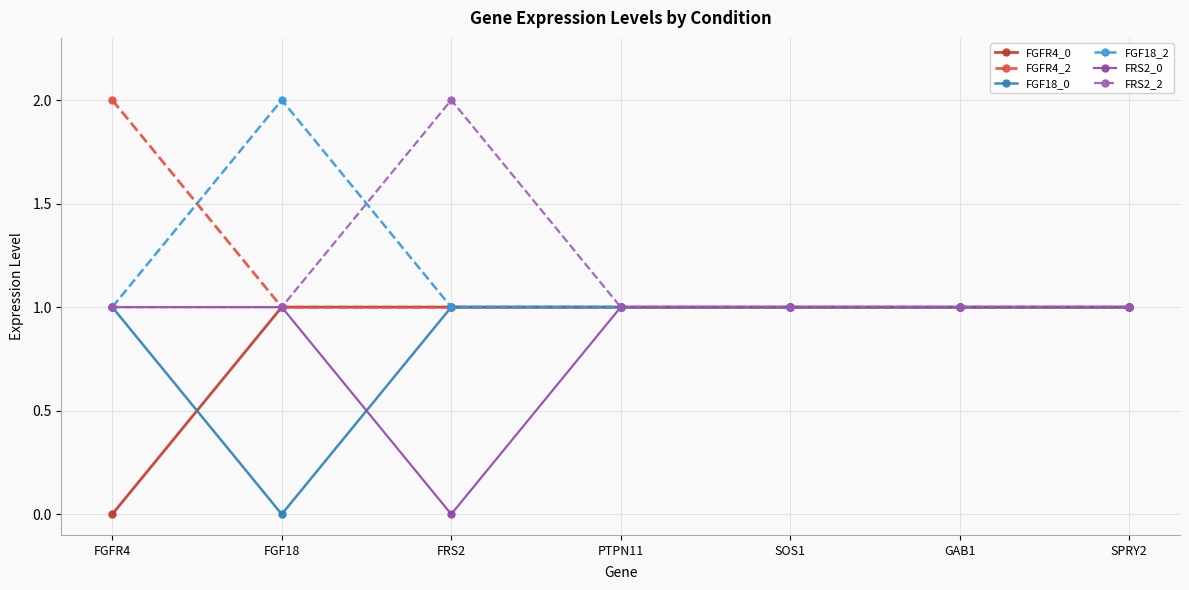

True or false: FGFR4_0 has a value of 2 at PTPN11.

False